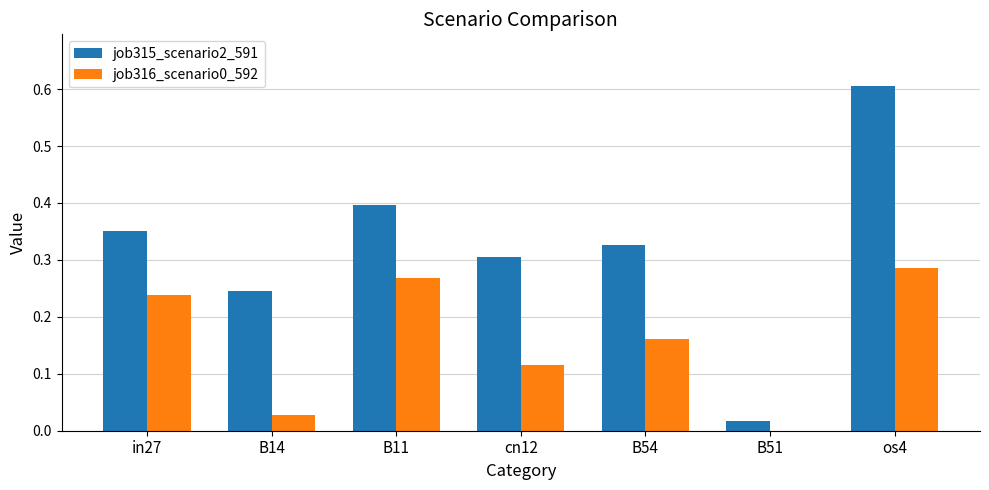

True or false: job315_scenario2_591 has a value of 0.4 at B11.

True